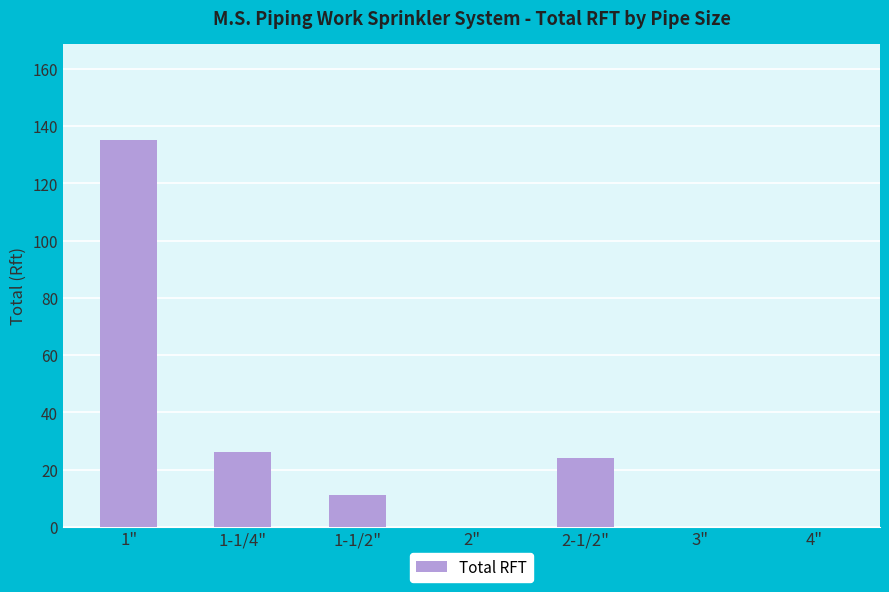

Reading right to left, what are all the values shown in this chart?

4"=0	3"=0	2-1/2"=24	2"=0	1-1/2"=11	1-1/4"=26	1"=135